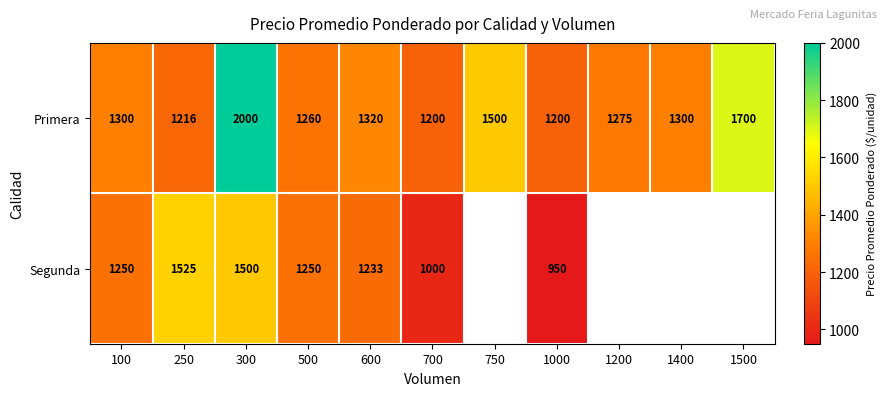

Is the value of Primera at 1000 greater than the value of Segunda at 300?

No